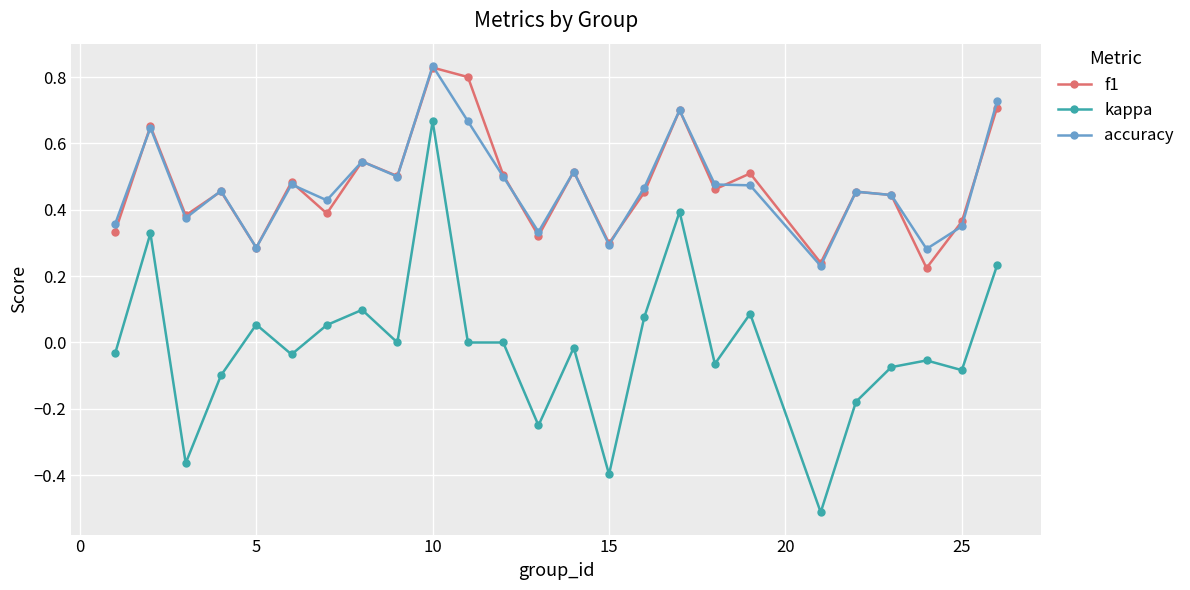

At how many categories does at least one series exceed 0?

25